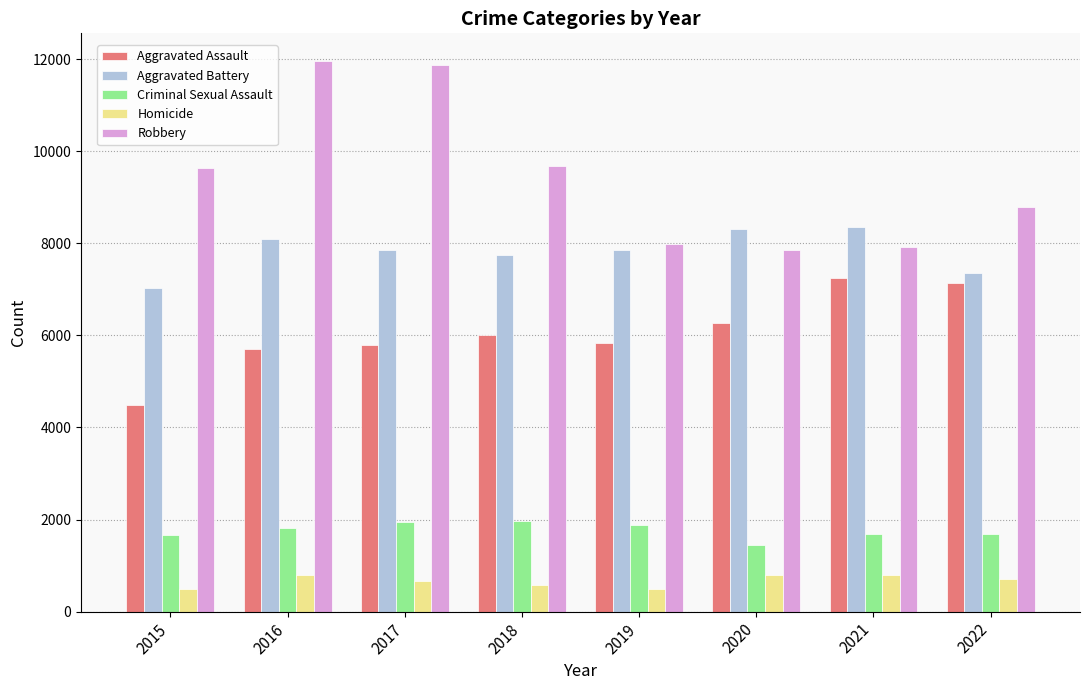

Rank the series at 2016 from lowest to highest value.

Homicide, Criminal Sexual Assault, Aggravated Assault, Aggravated Battery, Robbery